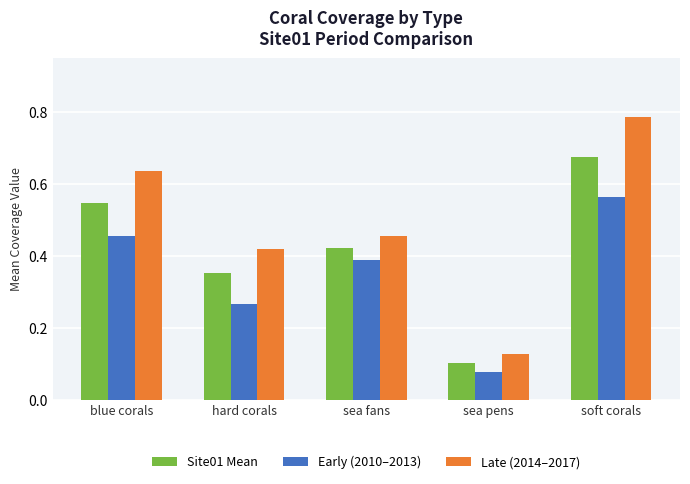

The value of Site01 Mean at sea pens is 0.2. True or false?

False